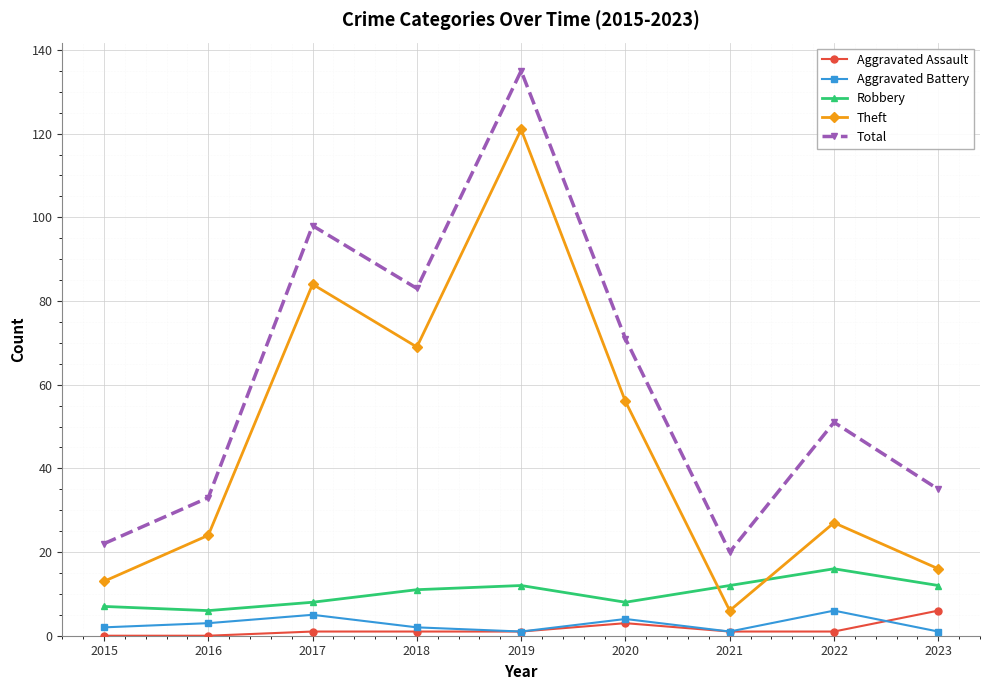

True or false: Aggravated Battery and Robbery cross at least once.

False